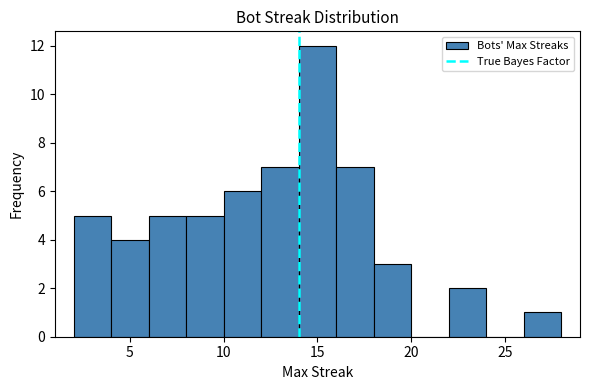

Reading left to right, transcribe this chart: for each bar, give the range it covers on the x-axis and its height. The values are not printed on the chart, so give them approximately, as read against the axis.

2 to 4: 5
4 to 6: 4
6 to 8: 5
8 to 10: 5
10 to 12: 6
12 to 14: 7
14 to 16: 12
16 to 18: 7
18 to 20: 3
20 to 22: 0
22 to 24: 2
24 to 26: 0
26 to 28: 1